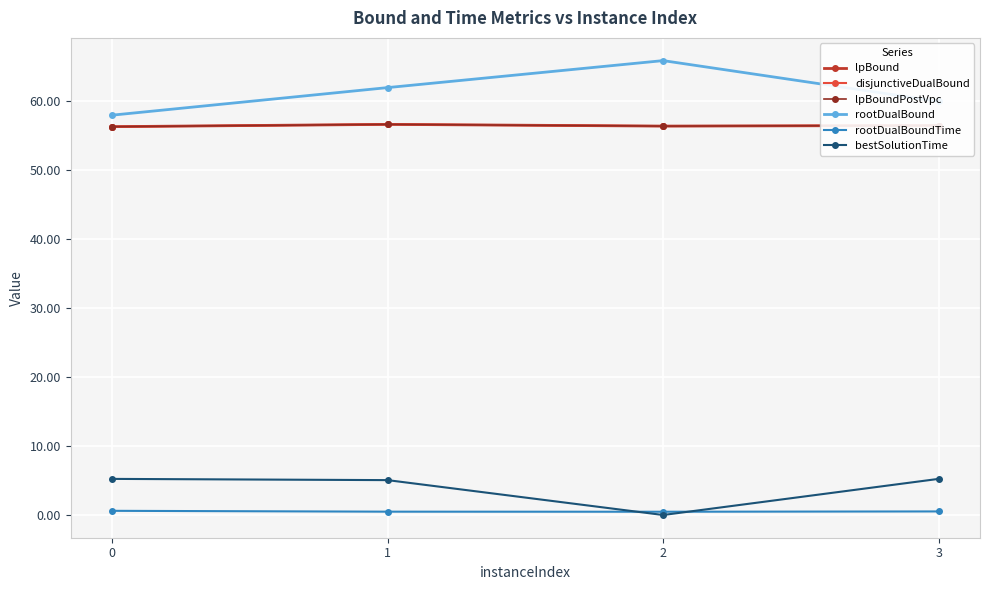

Reading right to left, extract all data points from this chart.

lpBound: 56.5	56.4	56.7	56.3
disjunctiveDualBound: 56.5	56.4	56.7	56.3
lpBoundPostVpc: 56.5	56.4	56.7	56.3
rootDualBound: 60.0	65.9	62.0	58.0
rootDualBoundTime: 0.5	0.5	0.5	0.6
bestSolutionTime: 5.2	0.0	5.1	5.2